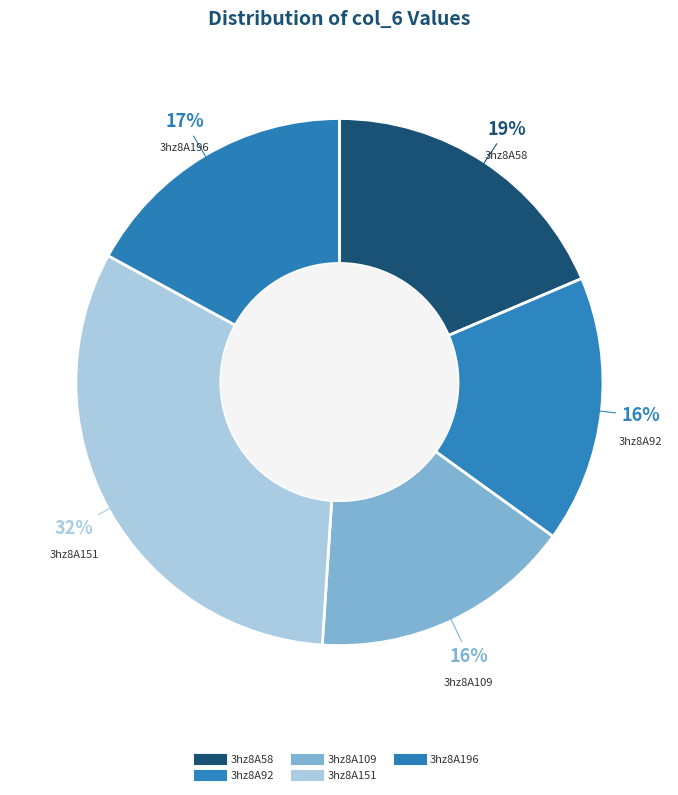

Count the number of slices in the pie.

5